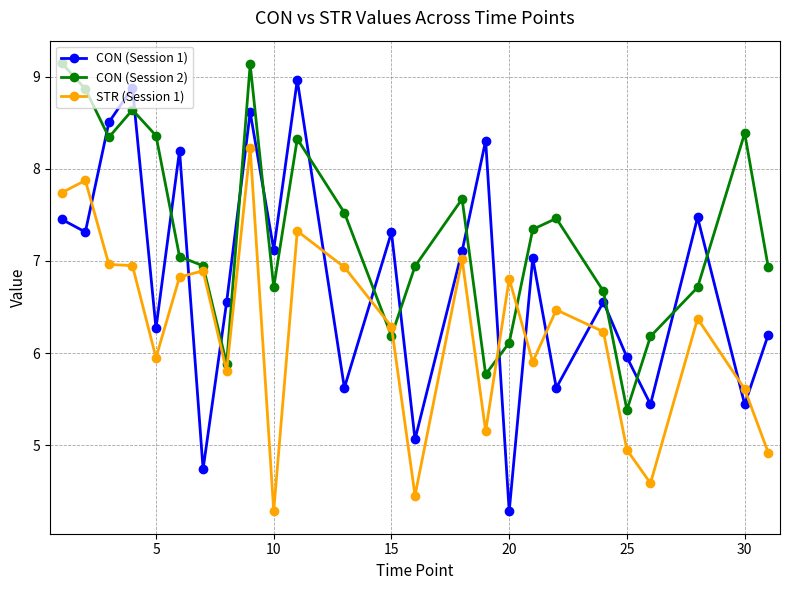

How many categories are shown in the chart?

25